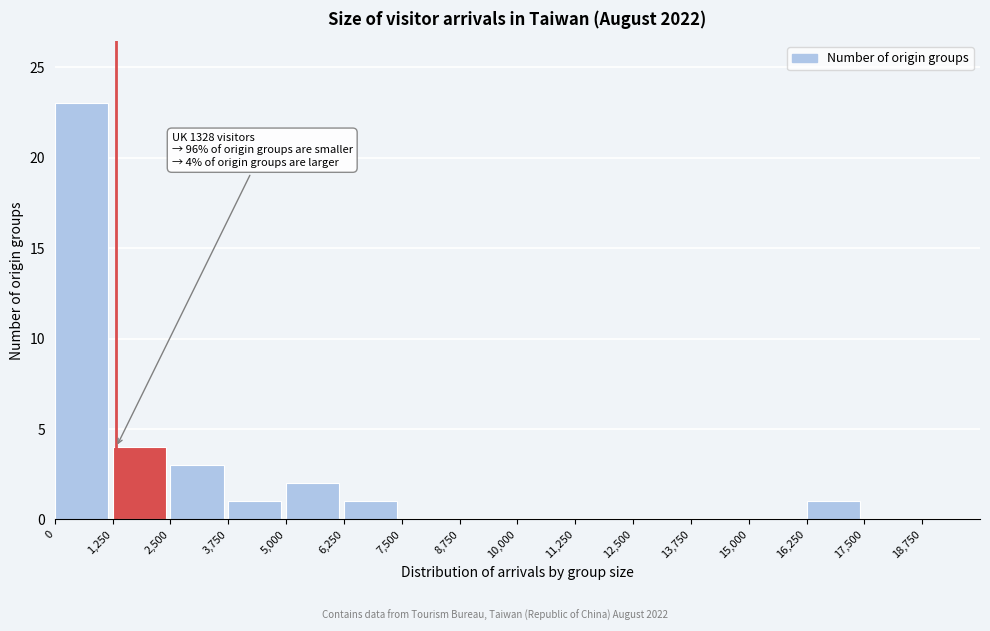

Which range on the x-axis has the tallest bar?

0 to 1250